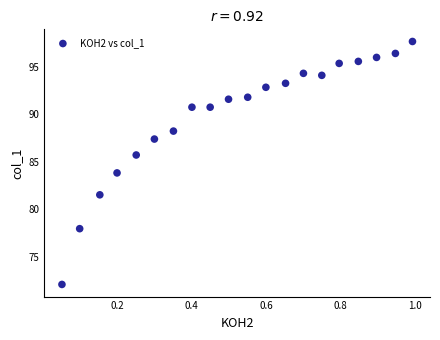

What is the range of X values (max minus min)?

0.9